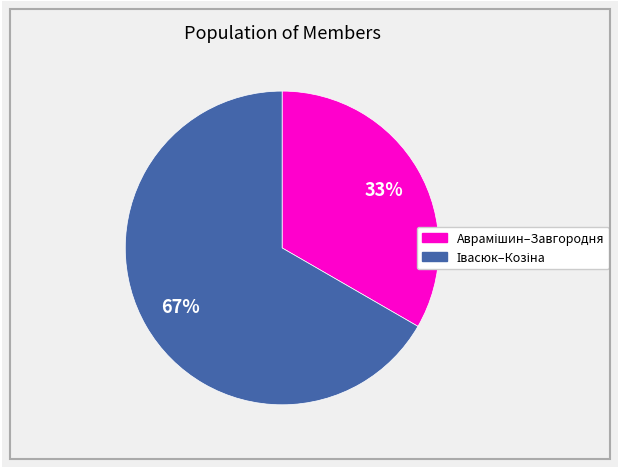

To the nearest percent, what is the average slice percentage?

50%